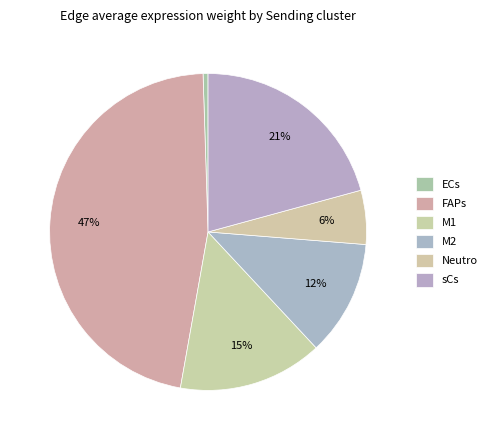

How many slices are in this pie chart?

6